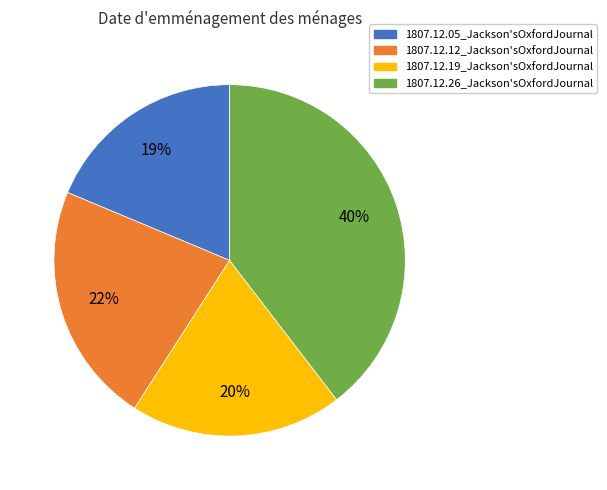

To the nearest percent, what is the difference between the largest and smallest slice percentages?

21%